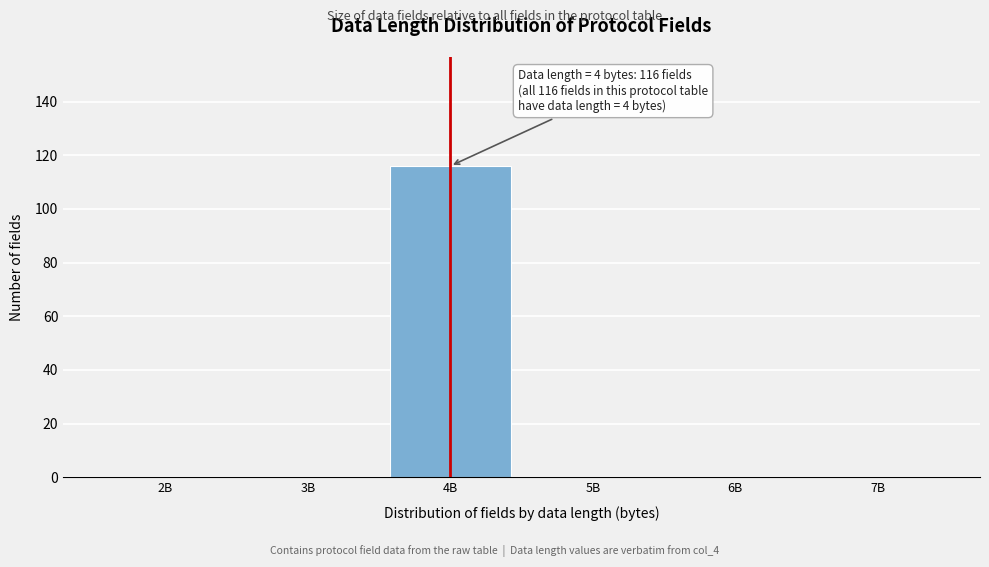

Reading left to right, extract all data points from this chart.

2B=0	3B=0	4B=116	5B=0	6B=0	7B=0